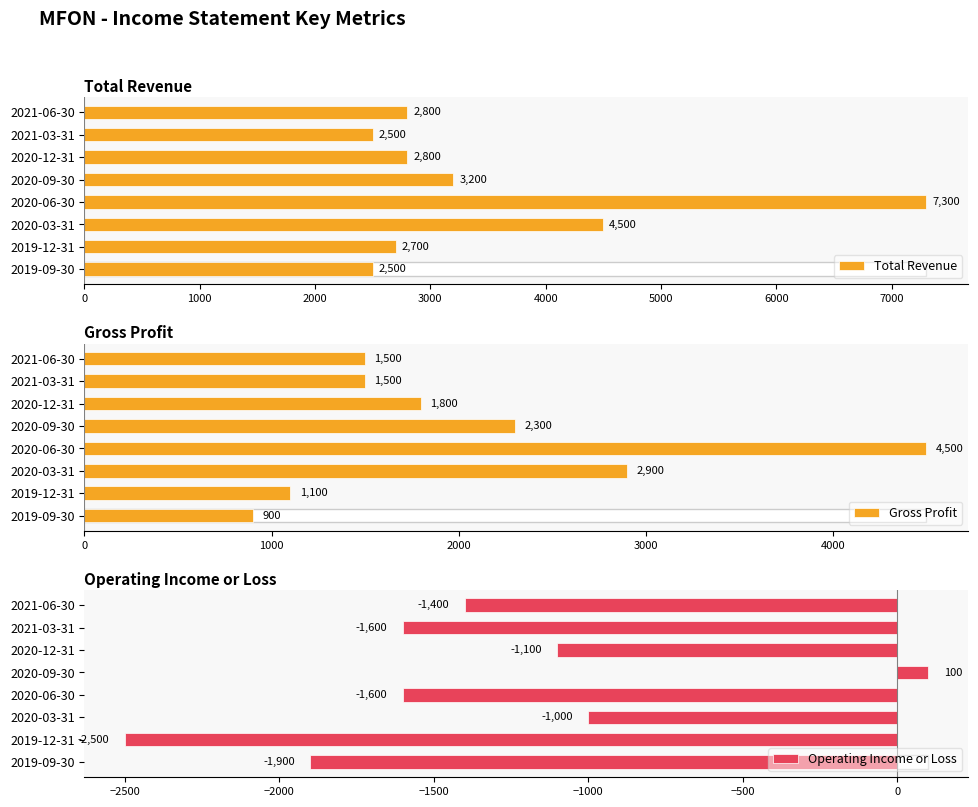

What is the greatest value displayed?

7300